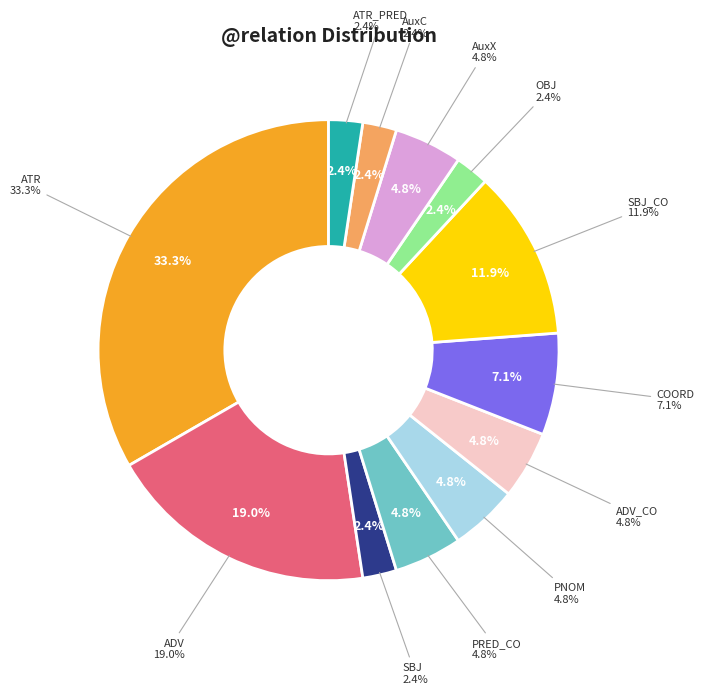

What percentage is the ATR slice, to the nearest percent?

33%